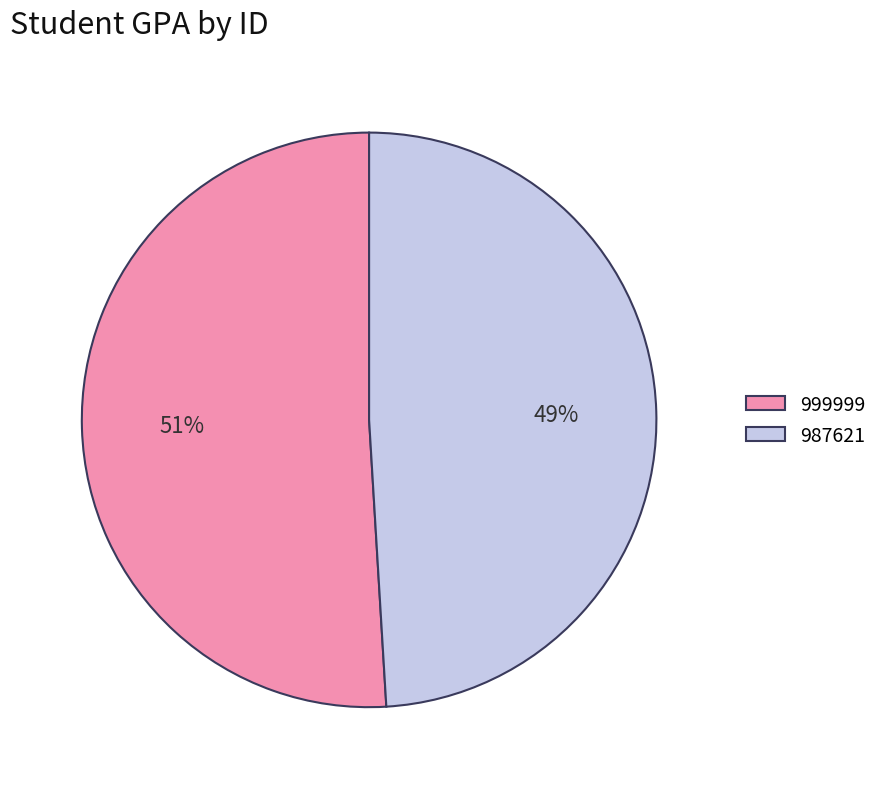

Is it true that 999999 is 39% of the pie?

False